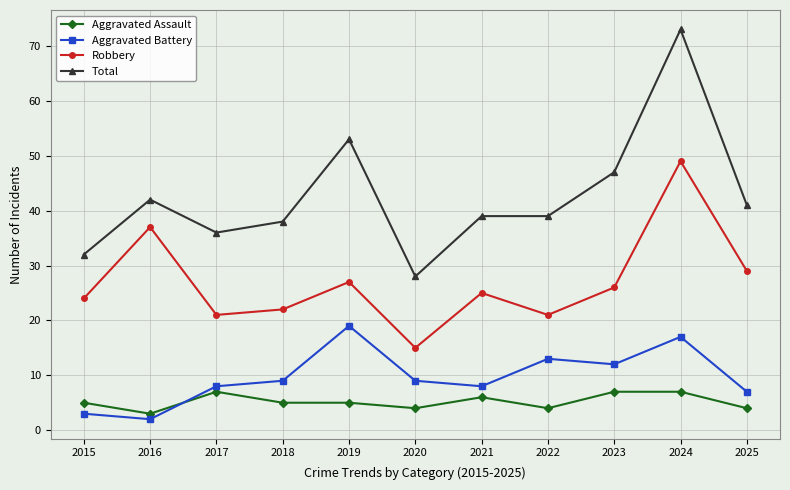

How many Aggravated Assault values are between 4 and 7?

10